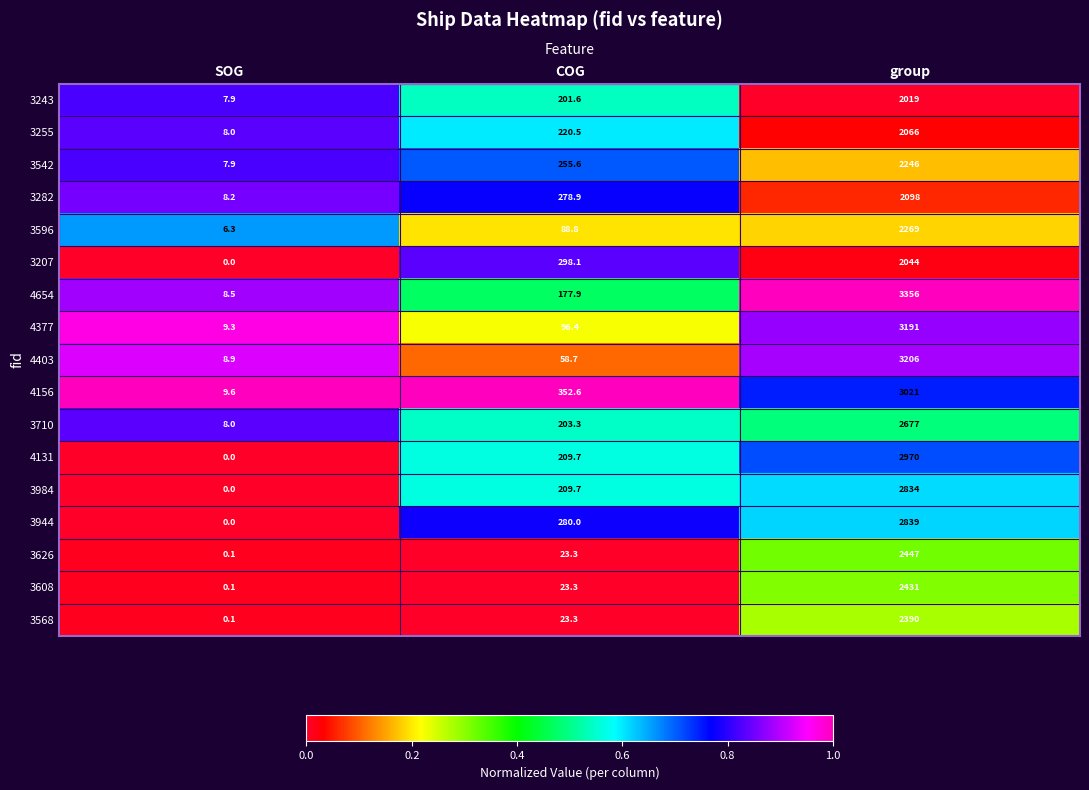

At how many categories does at least one series exceed 0?

3